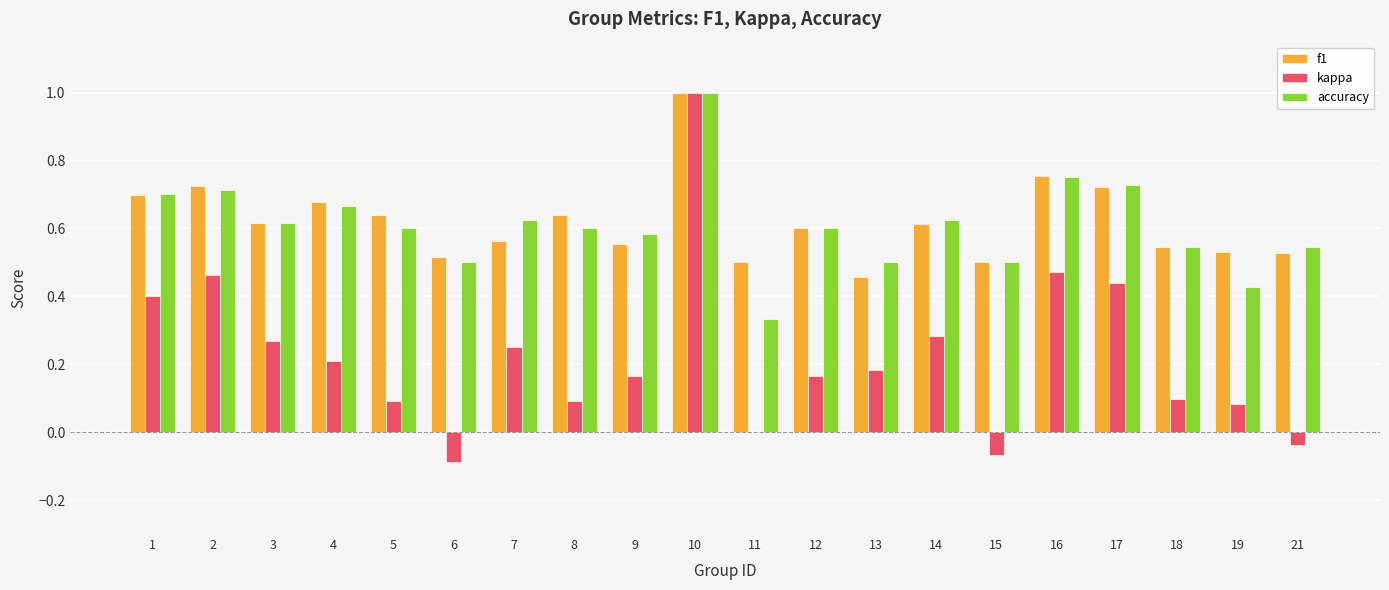

At which category does the chart reach its peak across all series?

10